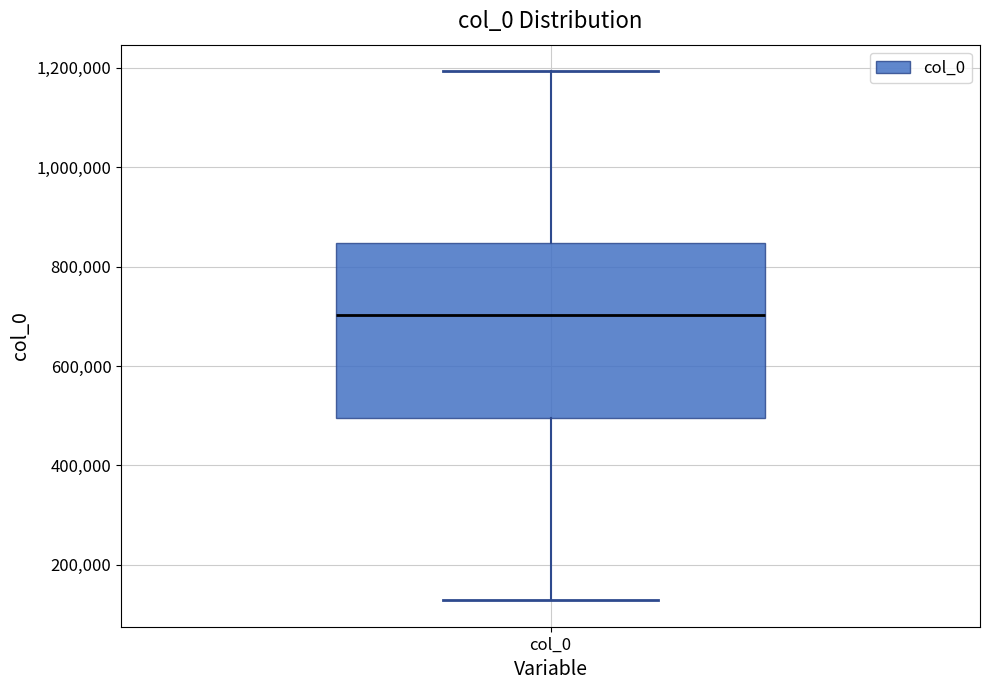

Read this box plot against the y-axis: the position of the median line, the range covered by the box, and the ends of both whiskers. The values are not printed on the chart, so give them approximately, as read against the axis.

median 700000, box 500000 to 840000, whiskers 120000 to 1200000